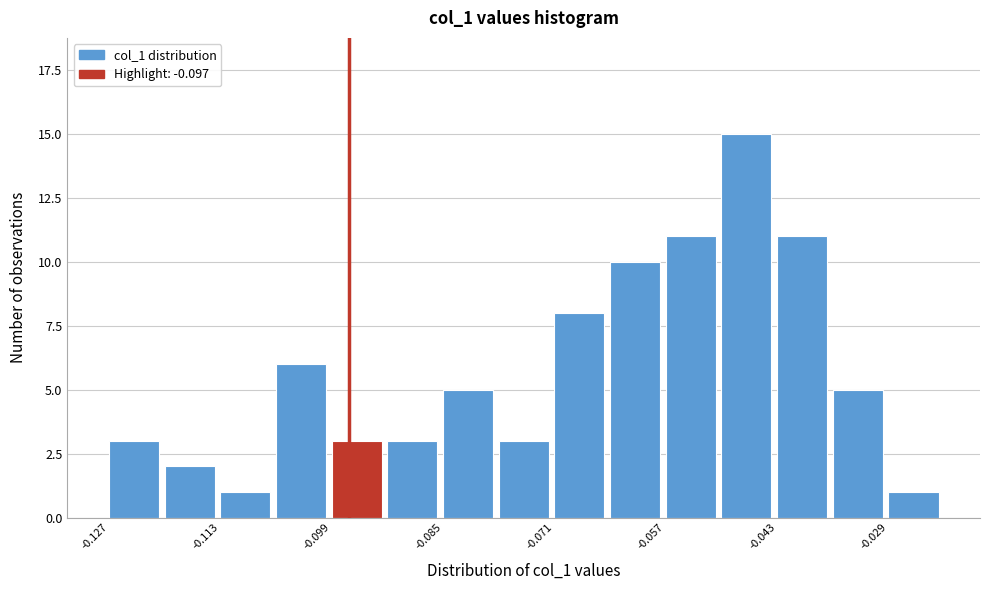

Read against the x-axis, roughly where is the centre of the tallest bar?

-0.046